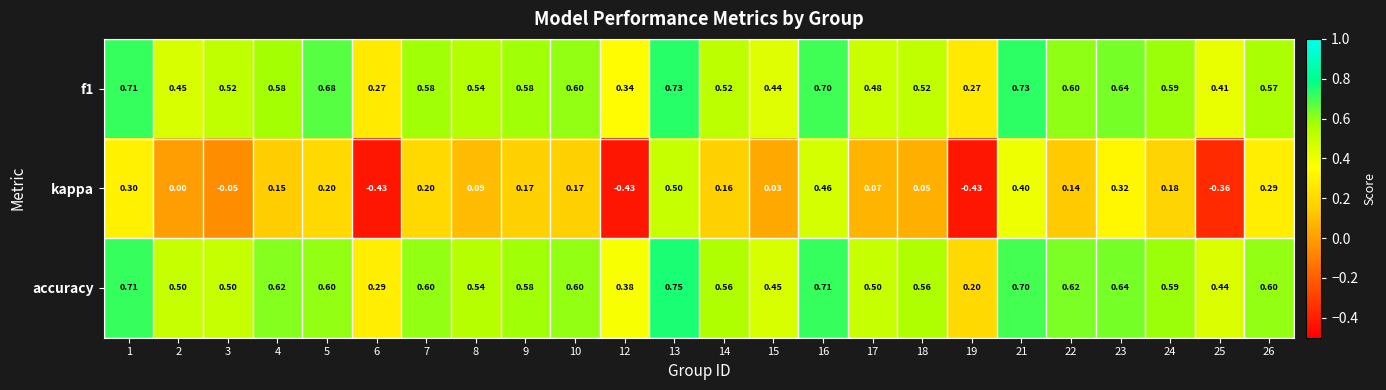

Which category has the highest value across all series?

13